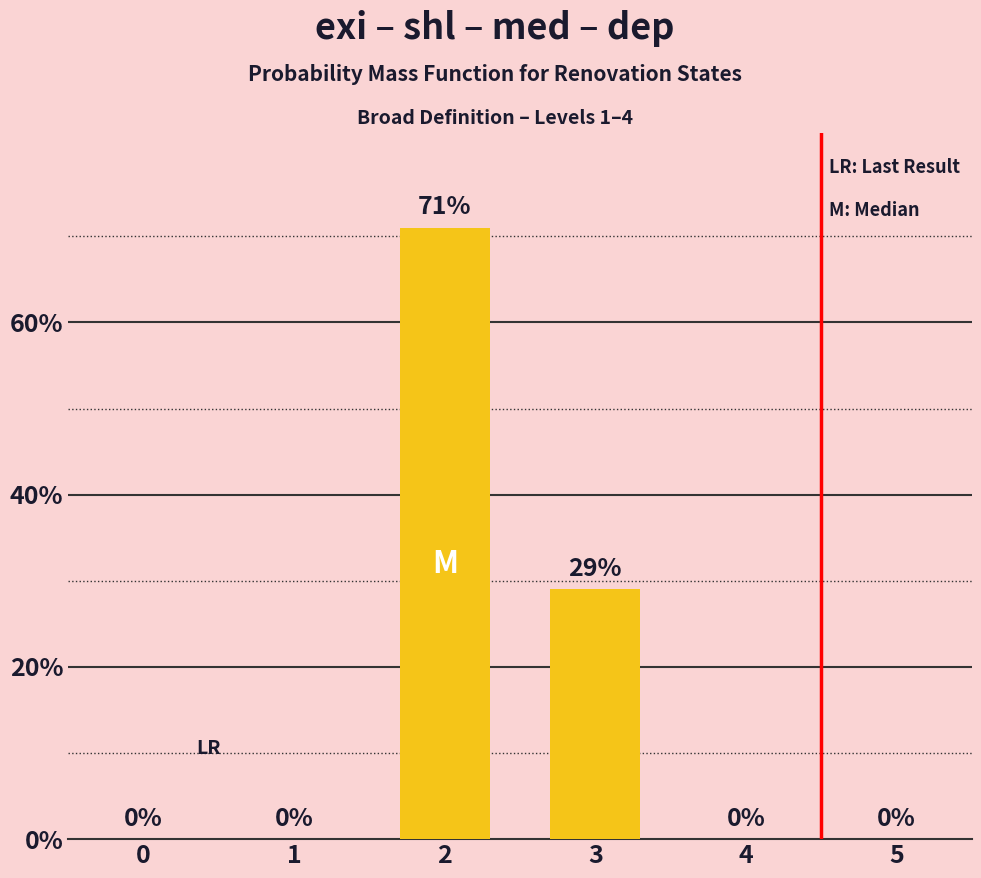

Are the bars horizontal?

No